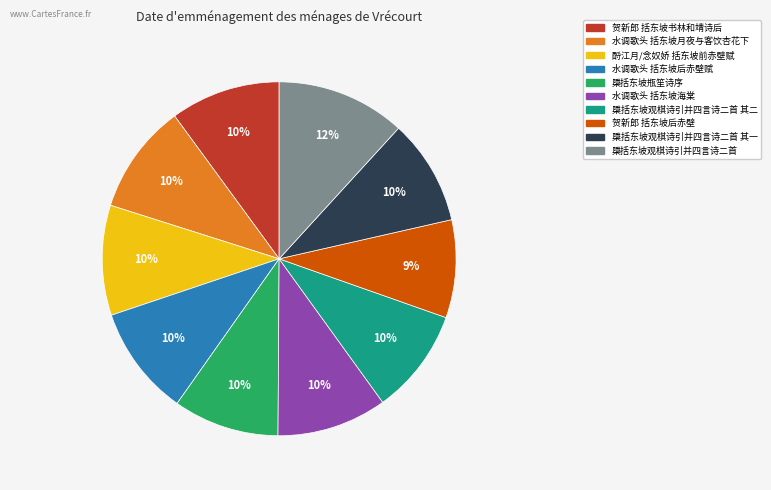

What percentage is the 水调歌头 括东坡后赤壁赋 slice, to the nearest percent?

10%